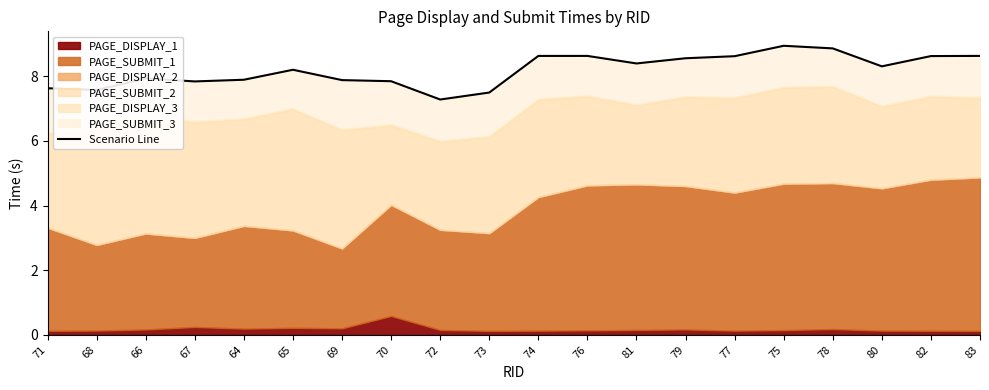

How many interior local peaks (higher than both neighbors) does the data have?

4